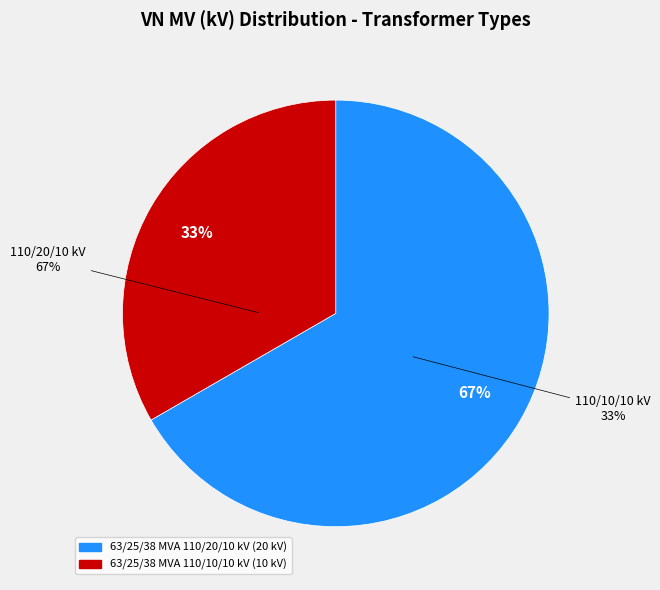

To the nearest percent, what portion does 63/25/38 MVA 110/20/10 kV represent?

67%